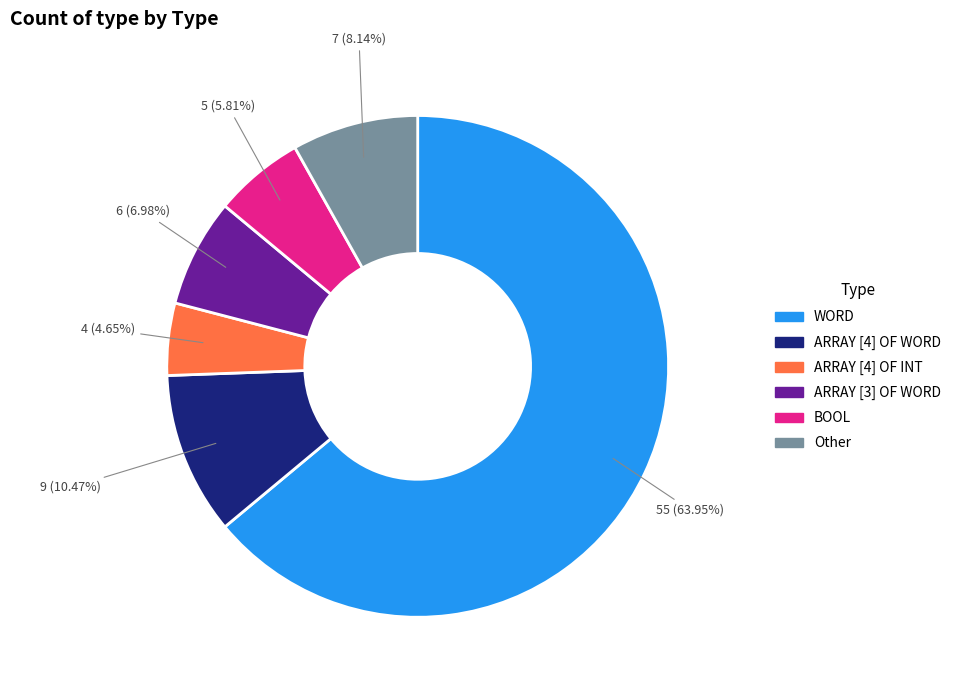

How many segments does this pie chart have?

6